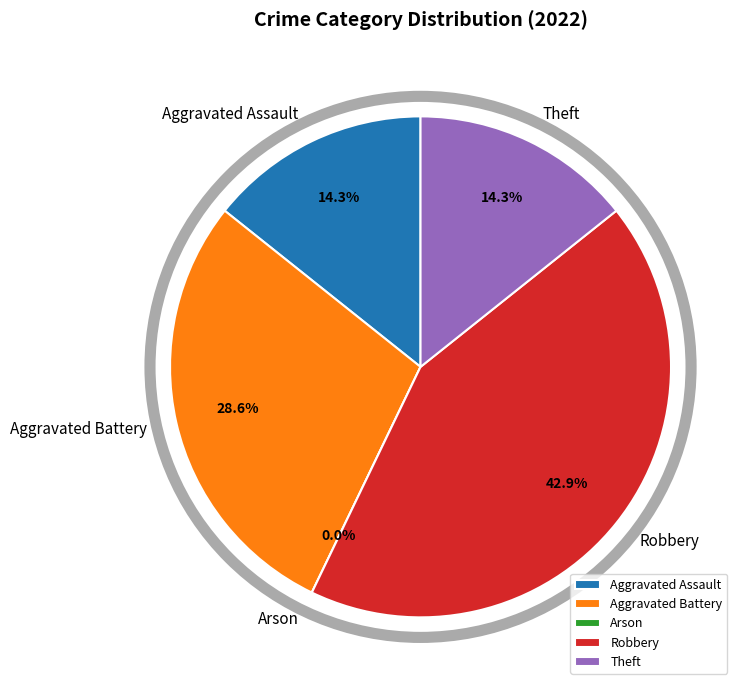

True or false: Robbery accounts for 56% of the total.

False